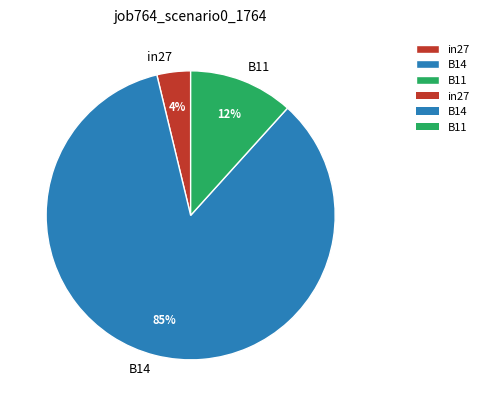

Which slice is the smallest?

in27